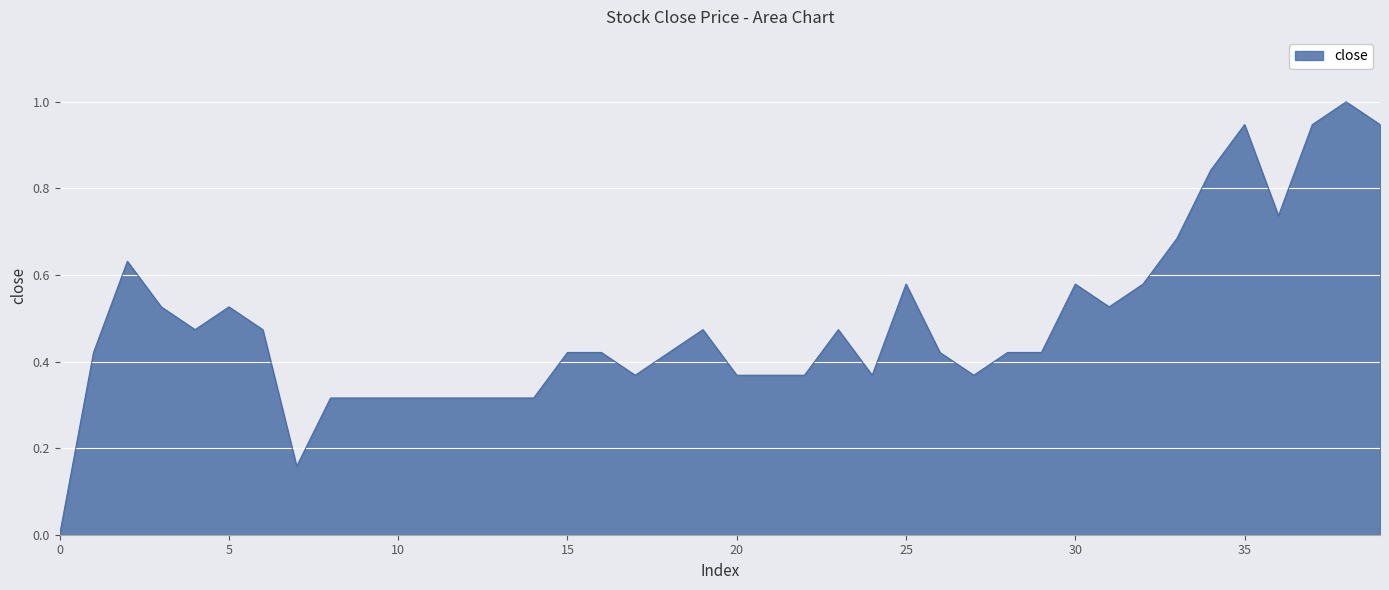

How many lines are shown in the chart?

1